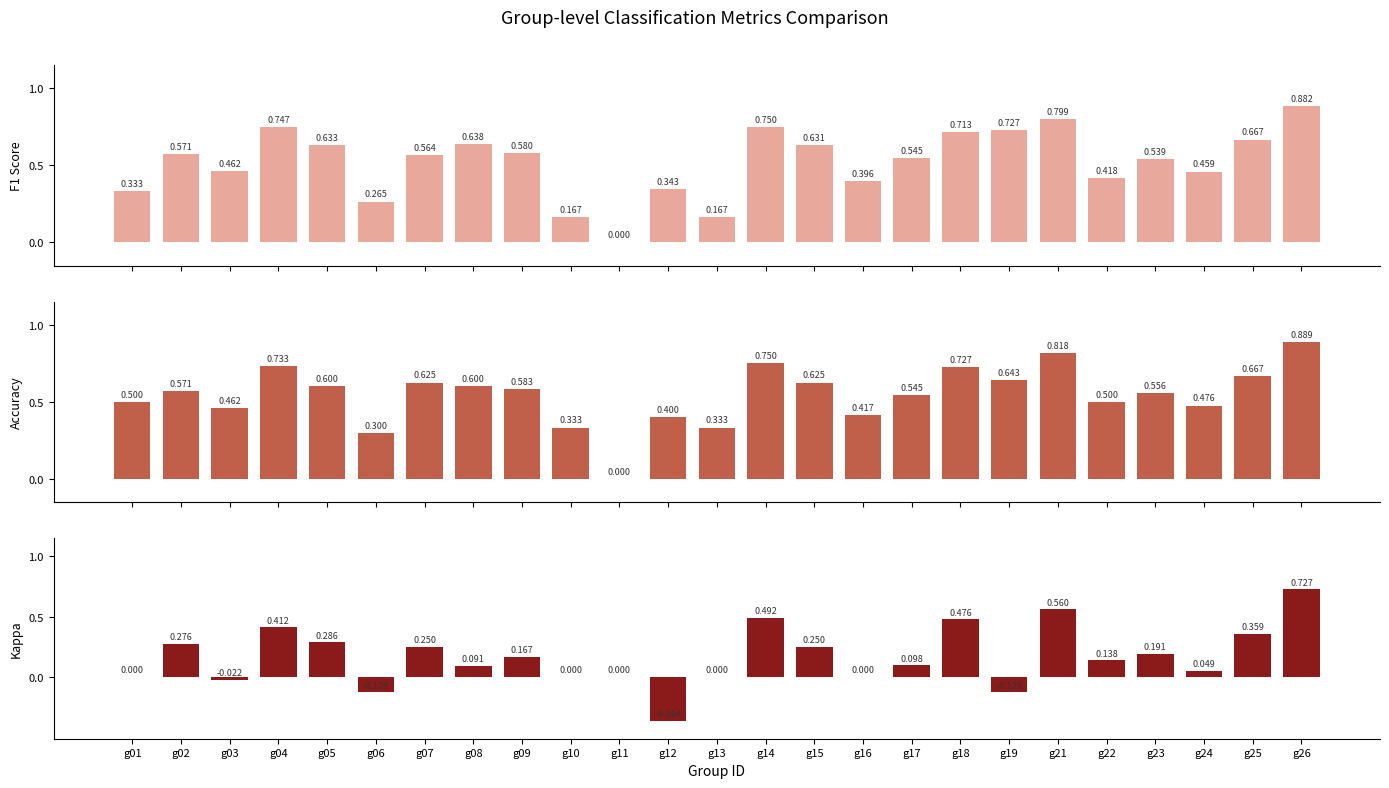

The value of accuracy at g10 is 0.3. True or false?

True